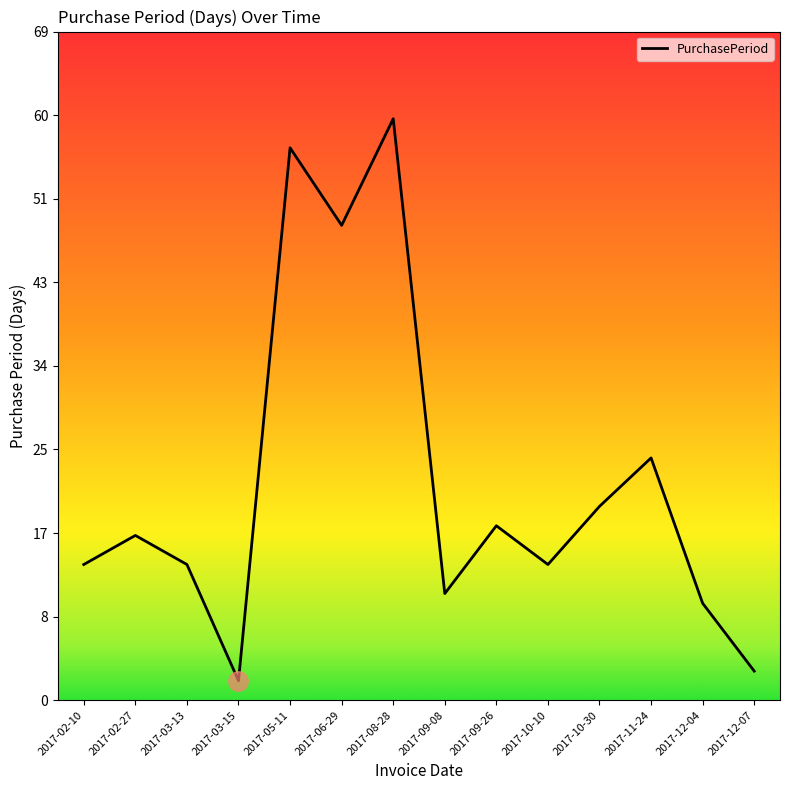

What is the difference between the second highest and minimum values?

55